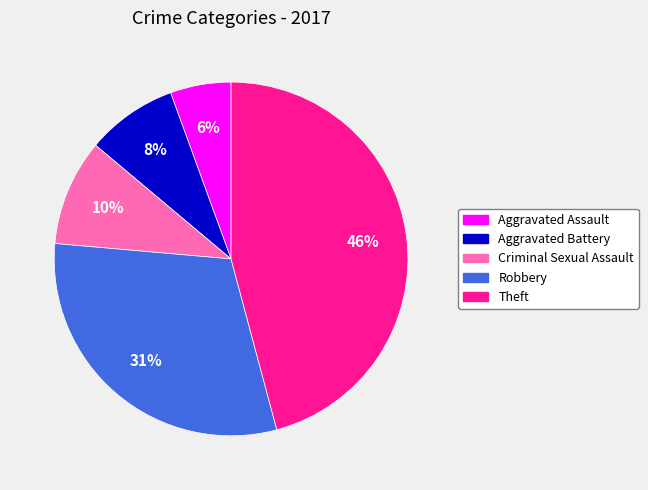

Count the number of slices in the pie.

5